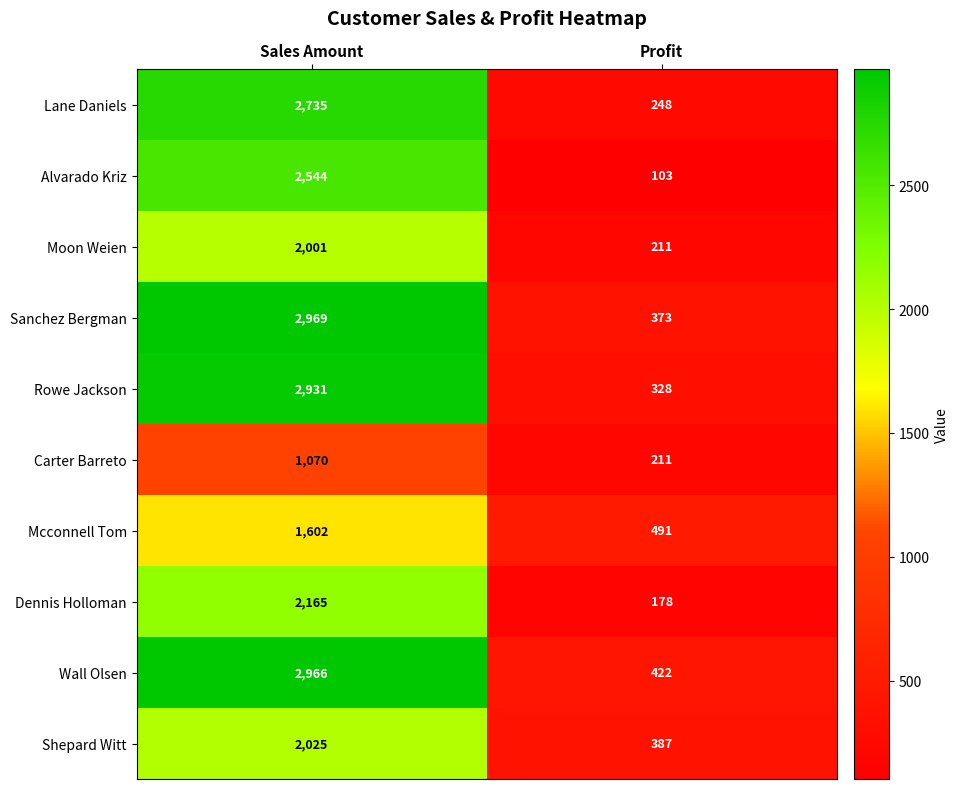

Reading right to left, list all the values displayed in this chart.

Lane Daniels: Profit=248	Sales Amount=2735
Alvarado Kriz: Profit=103	Sales Amount=2544
Moon Weien: Profit=211	Sales Amount=2001
Sanchez Bergman: Profit=373	Sales Amount=2969
Rowe Jackson: Profit=328	Sales Amount=2931
Carter Barreto: Profit=211	Sales Amount=1070
Mcconnell Tom: Profit=491	Sales Amount=1602
Dennis Holloman: Profit=178	Sales Amount=2165
Wall Olsen: Profit=422	Sales Amount=2966
Shepard Witt: Profit=387	Sales Amount=2025